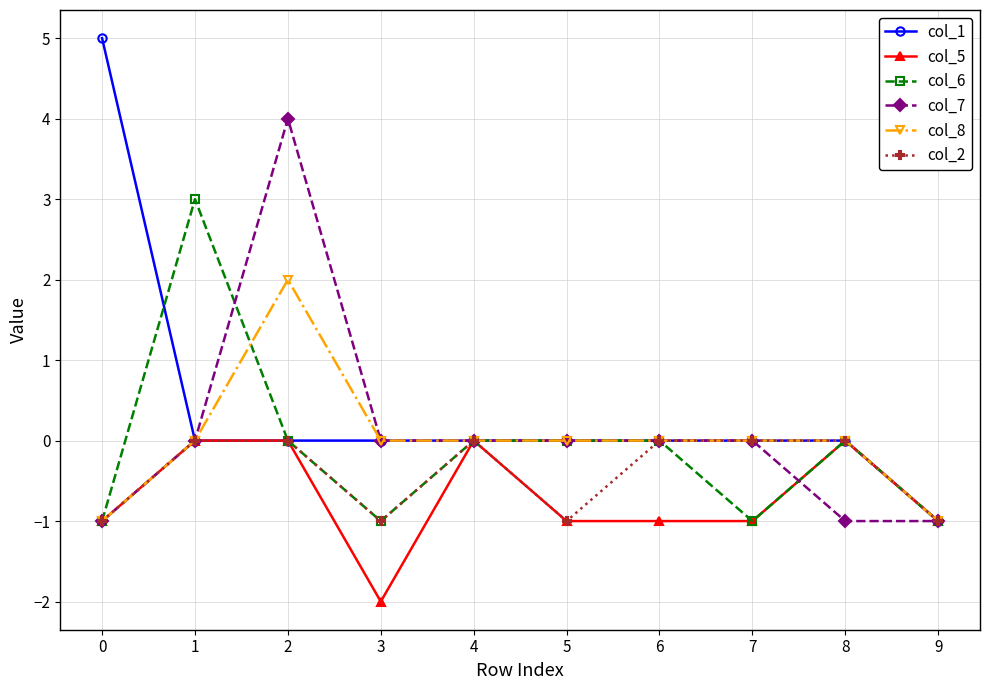

Which series has the largest range (max minus min)?

col_1